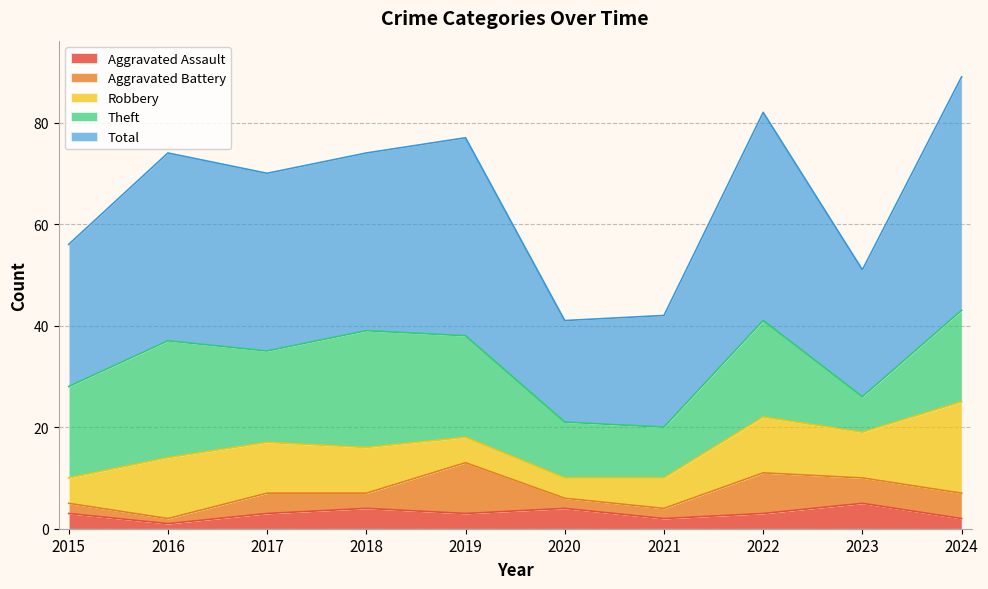

True or false: Theft has a value of 19 at 2022.

True